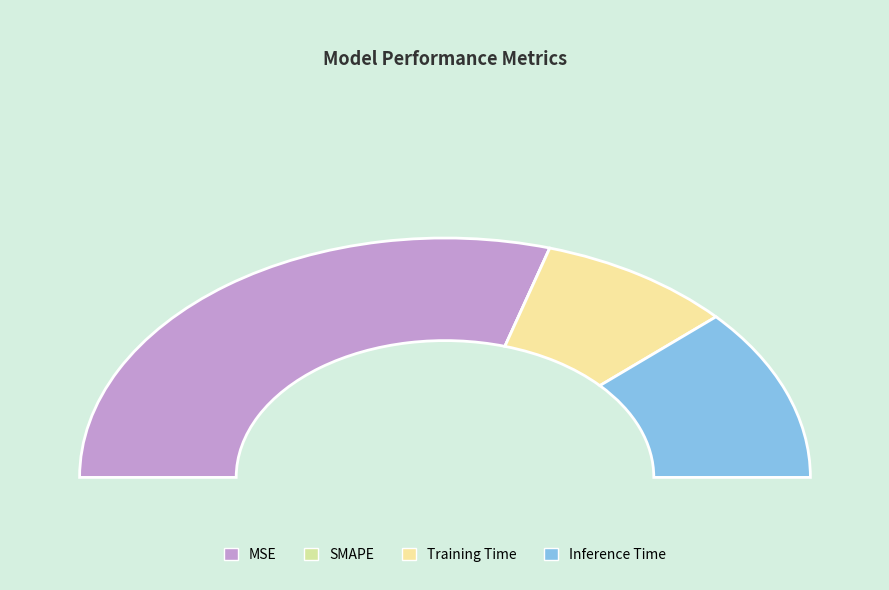

To the nearest percent, what is the difference between the largest and smallest slice percentages?

59%